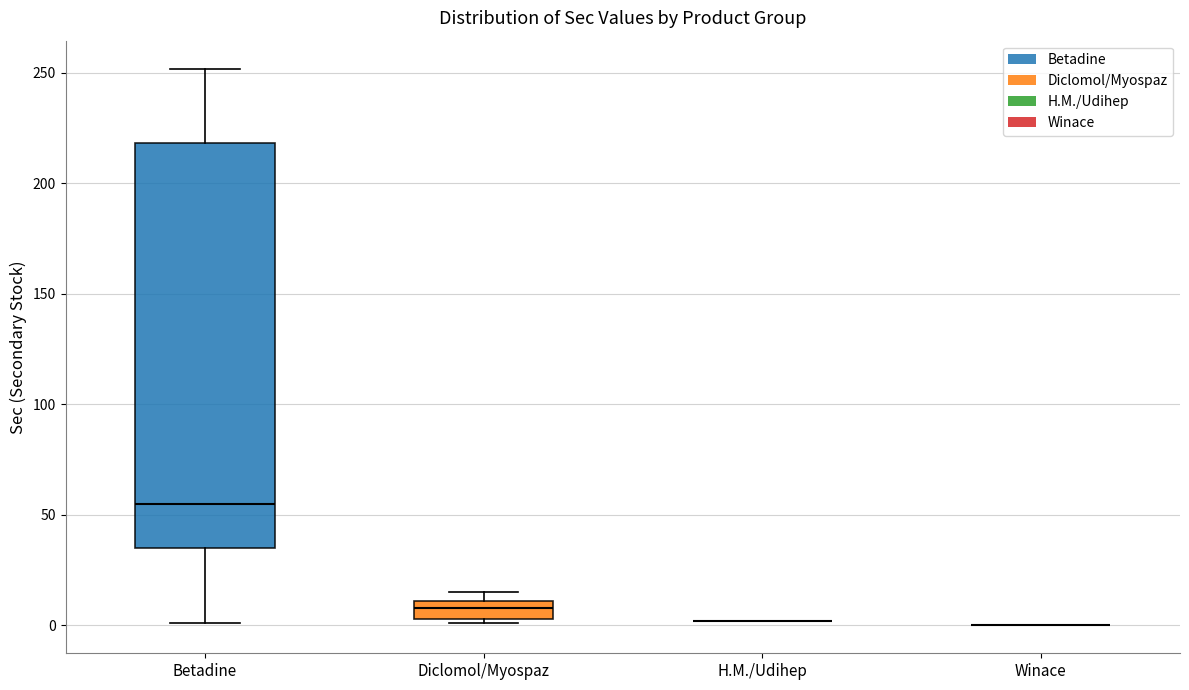

Reading left to right, transcribe this box plot: for each box, give where its median line is, the range the box spans, and where its two whiskers end, as read against the y-axis. The values are not printed on the chart, so give them approximately, as read against the axis.

Betadine: median 55, box 35 to 220, whiskers 0 to 250
Diclomol/Myospaz: median 10 (inside the box), box 5 to 10, whiskers 0 to 15
H.M./Udihep: box collapsed to a line at 0, whiskers 0 to 0
Winace: box collapsed to a line at 0, whiskers 0 to 0